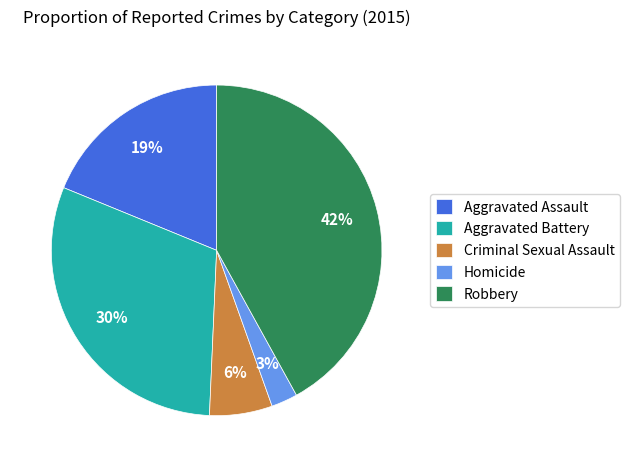

Rank the categories by value from highest to lowest.

Robbery, Aggravated Battery, Aggravated Assault, Criminal Sexual Assault, Homicide